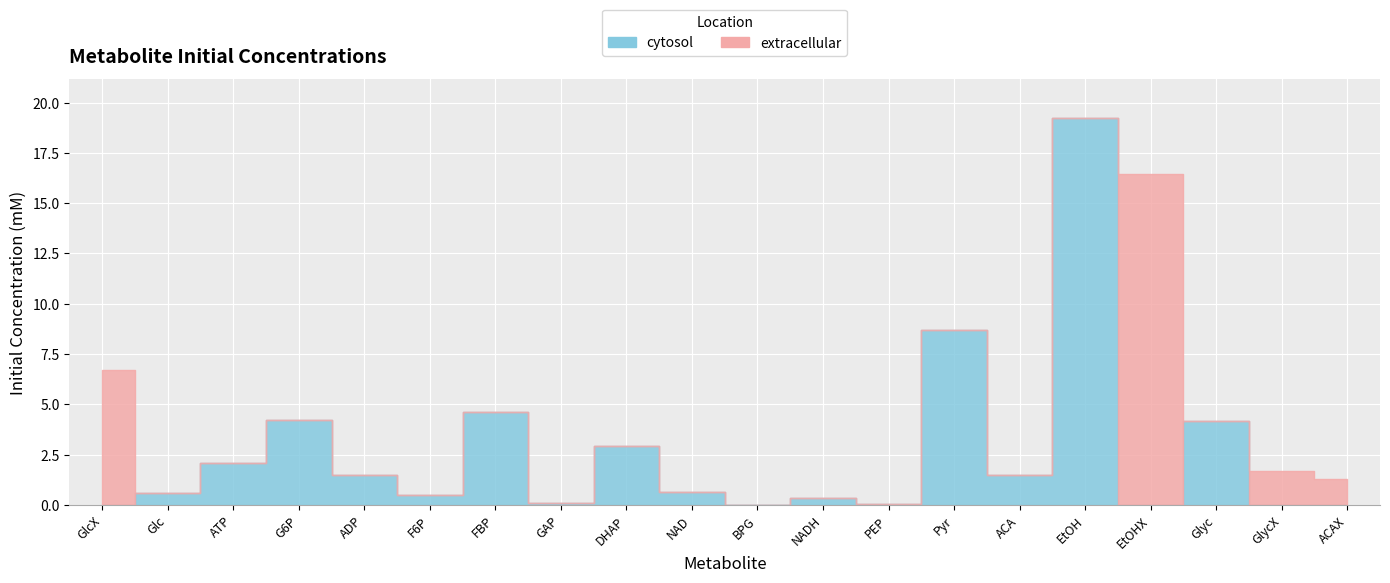

Read the value at 11.

0.3